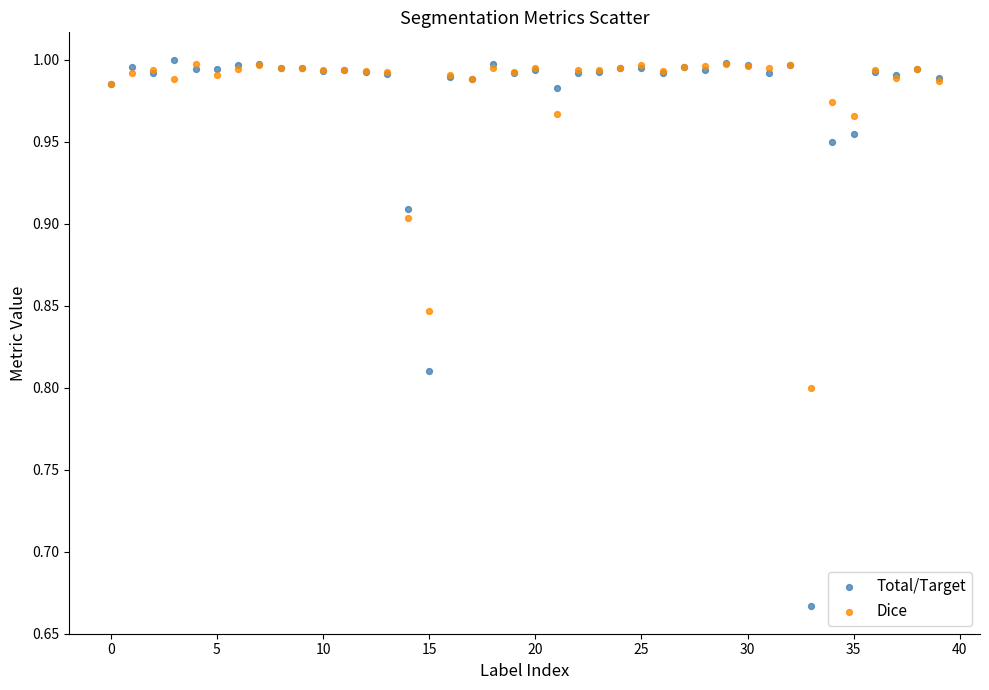

What are all the series names shown in the legend?

Total/Target, Dice